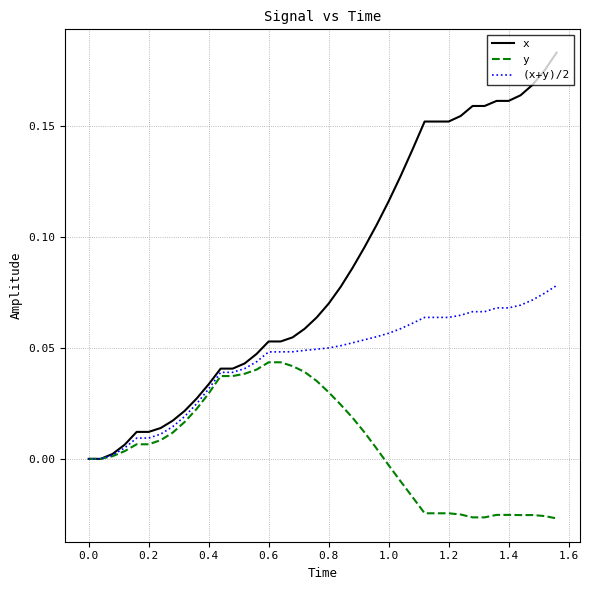

List the series in order of their overall mean, highest first.

x, (x+y)/2, y